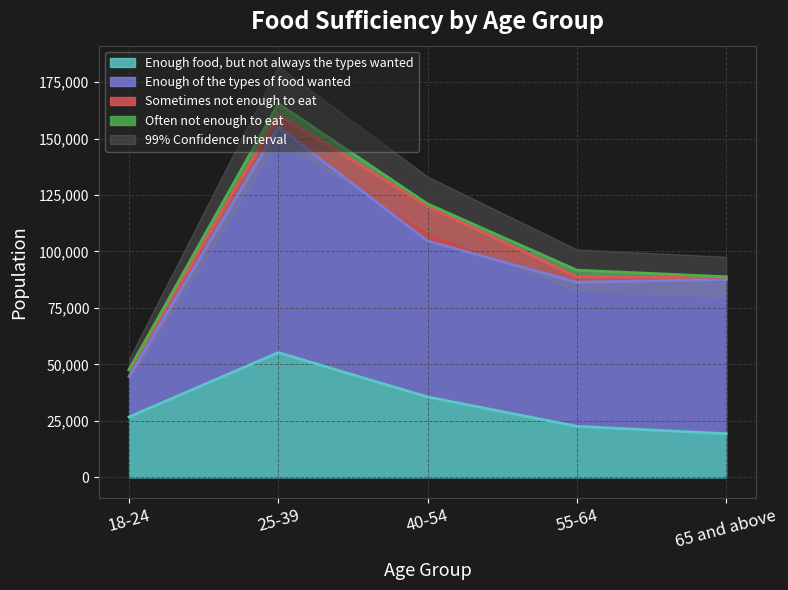

True or false: Sometimes not enough to eat has more than 1 interior local peaks.

False